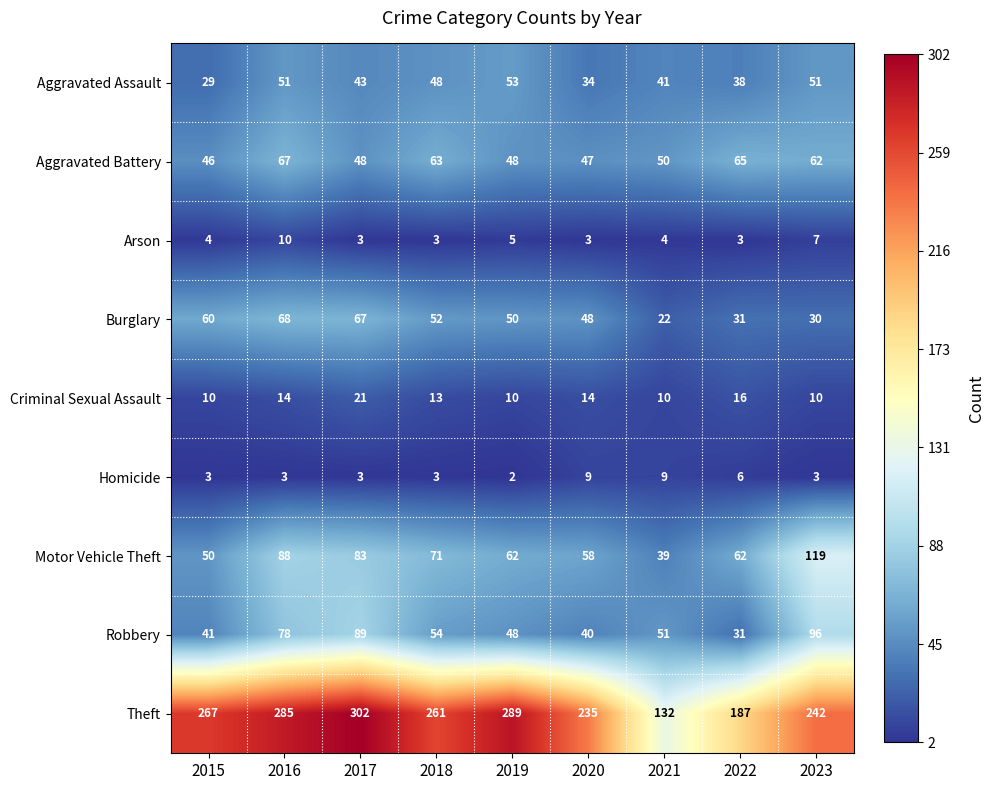

Is it true that Theft equals 285 at 2016?

True